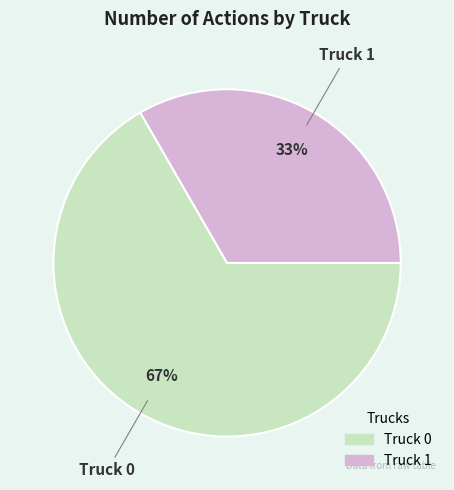

Rank the categories by value from highest to lowest.

Truck 0, Truck 1